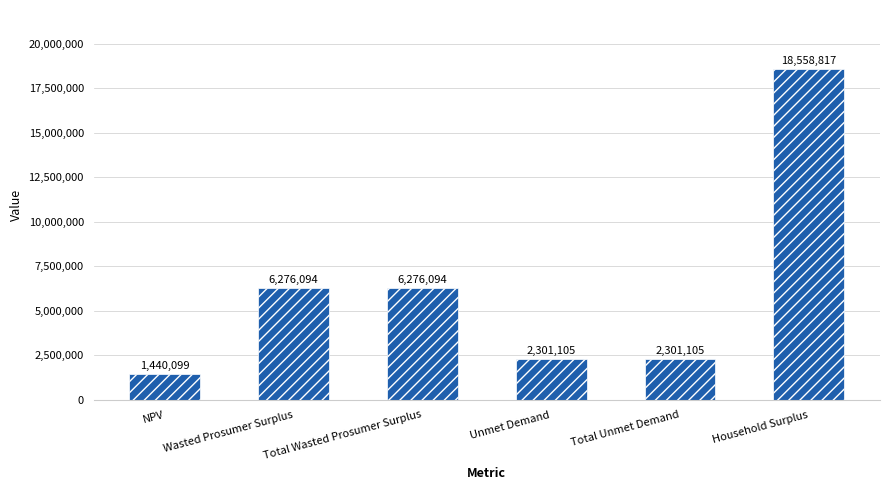

Is it true that the value at Wasted Prosumer Surplus is 6276094.0?

True